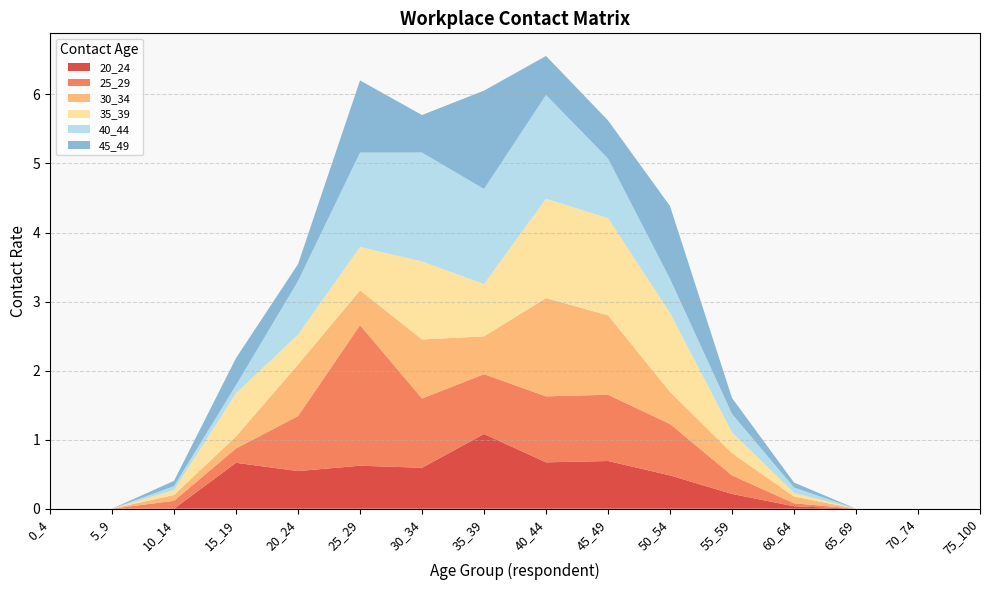

Reading left to right, extract all data points from this chart.

20_24: 0.0	0.0	0.0	0.7	0.5	0.6	0.6	1.1	0.7	0.7	0.5	0.2	0.0	0.0	0.0	0.0
25_29: 0.0	0.0	0.1	0.2	0.8	2.0	1.0	0.9	1.0	1.0	0.7	0.3	0.0	0.0	0.0	0.0
30_34: 0.0	0.0	0.1	0.2	0.7	0.5	0.9	0.5	1.4	1.1	0.5	0.3	0.1	0.0	0.0	0.0
35_39: 0.0	0.0	0.1	0.6	0.4	0.6	1.1	0.8	1.4	1.4	1.1	0.3	0.1	0.0	0.0	0.0
40_44: 0.0	0.0	0.1	0.1	0.8	1.4	1.6	1.4	1.5	0.9	0.5	0.3	0.1	0.0	0.0	0.0
45_49: 0.0	0.0	0.1	0.4	0.2	1.0	0.5	1.4	0.6	0.6	1.1	0.2	0.1	0.0	0.0	0.0